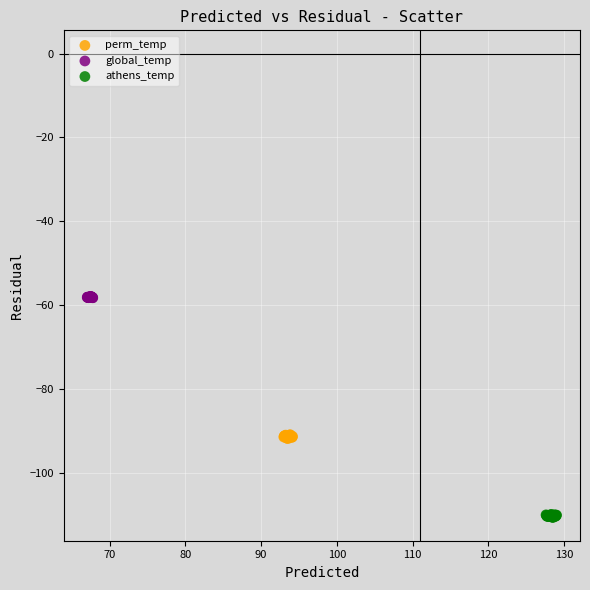

Which series contains the highest Y value?

global_temp